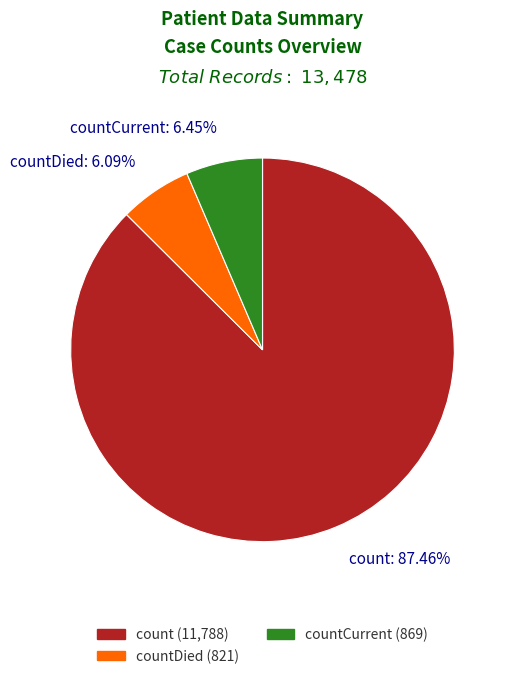

Which slice represents more than half of the pie?

count: 87.46%